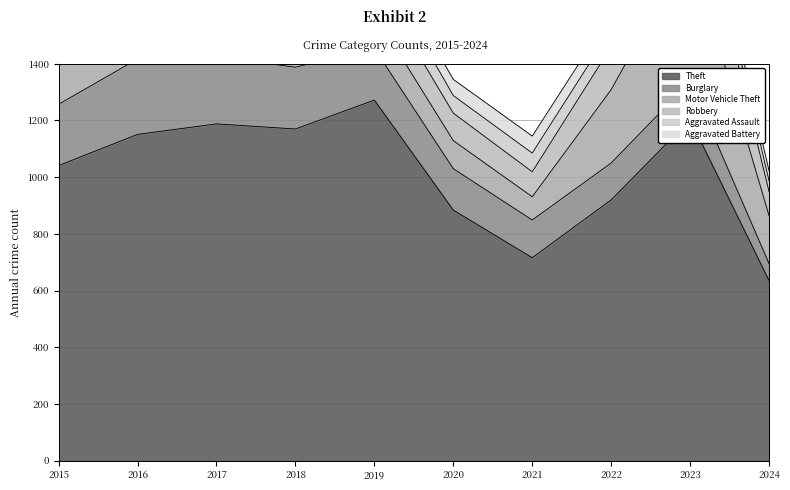

True or false: Aggravated Assault and Theft intersect in this chart.

False